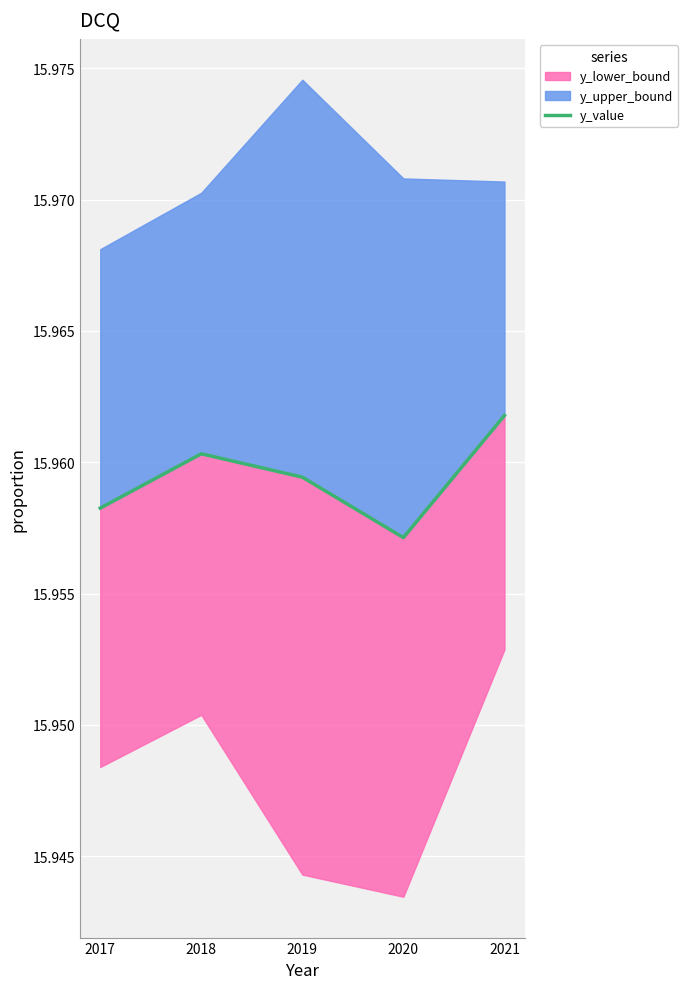

Which label corresponds to the largest value in the chart?

2021